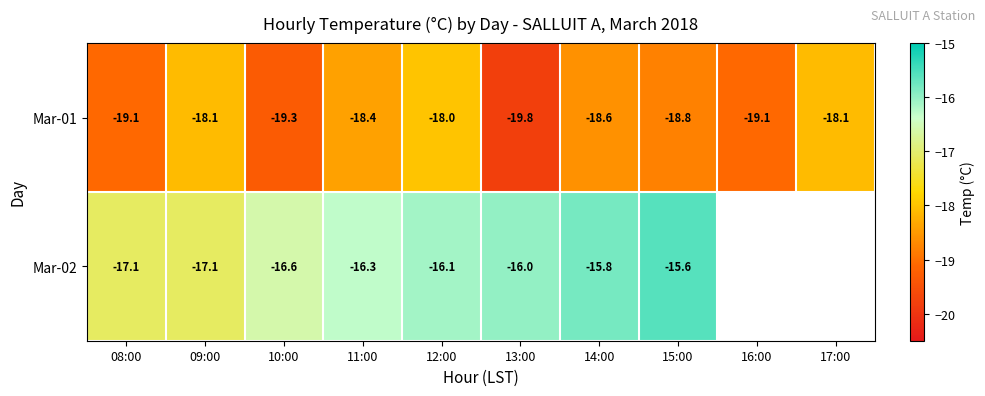

What is the difference between the second highest and second lowest values in the Mar-01 series?

1.2